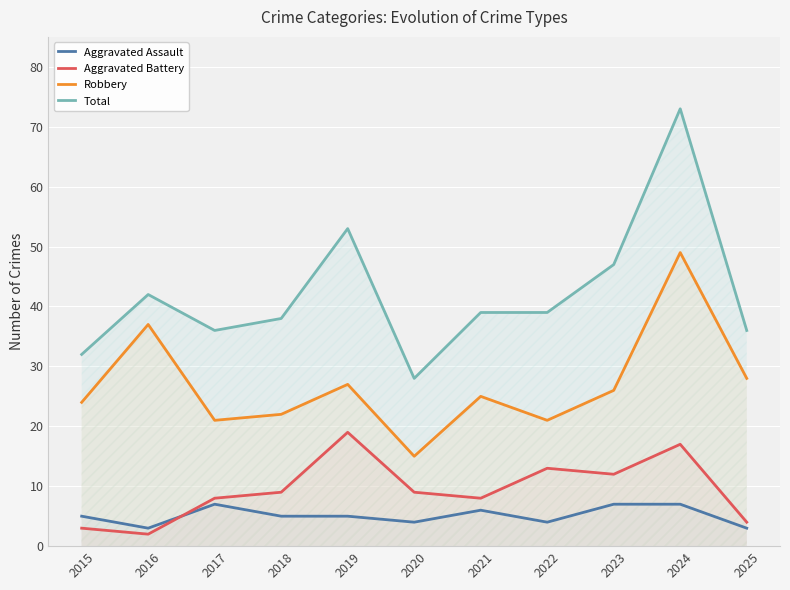

What is the difference between the maximum and minimum values in the Aggravated Battery series?

17